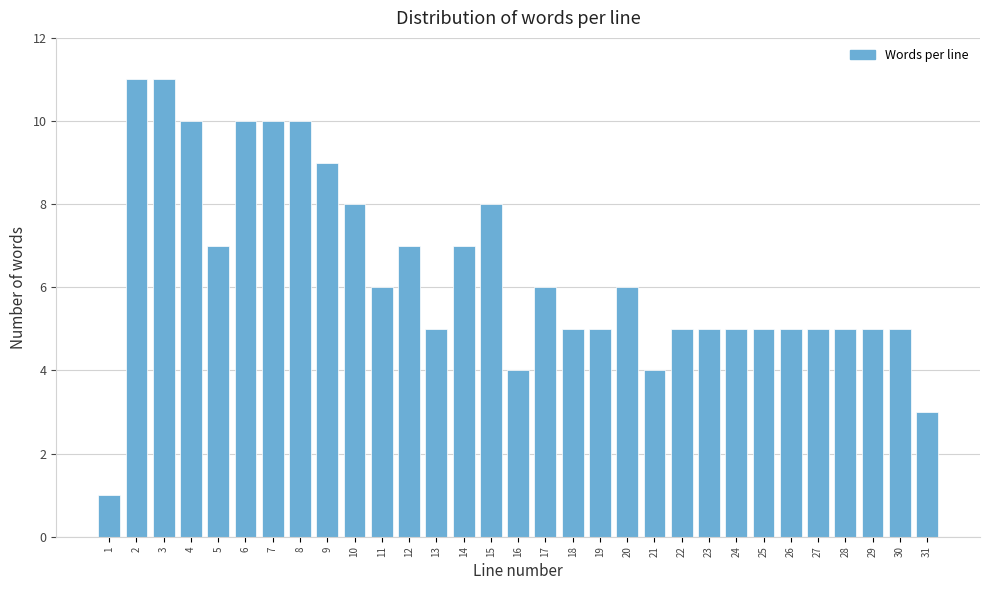

What value does the data have at 27?

5